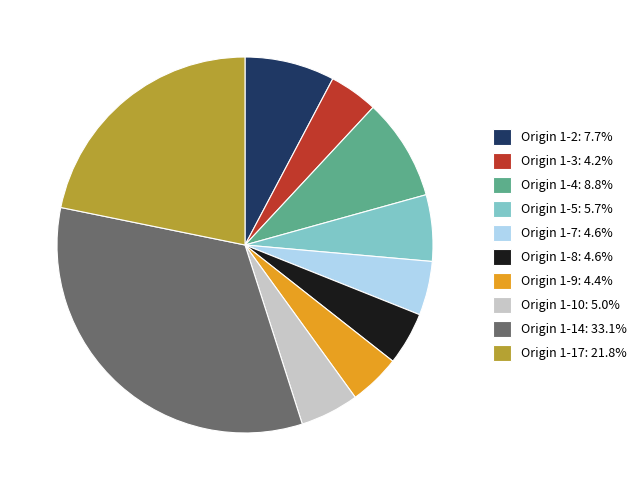

Is Origin 1-3: 4.2% the majority of the pie?

No